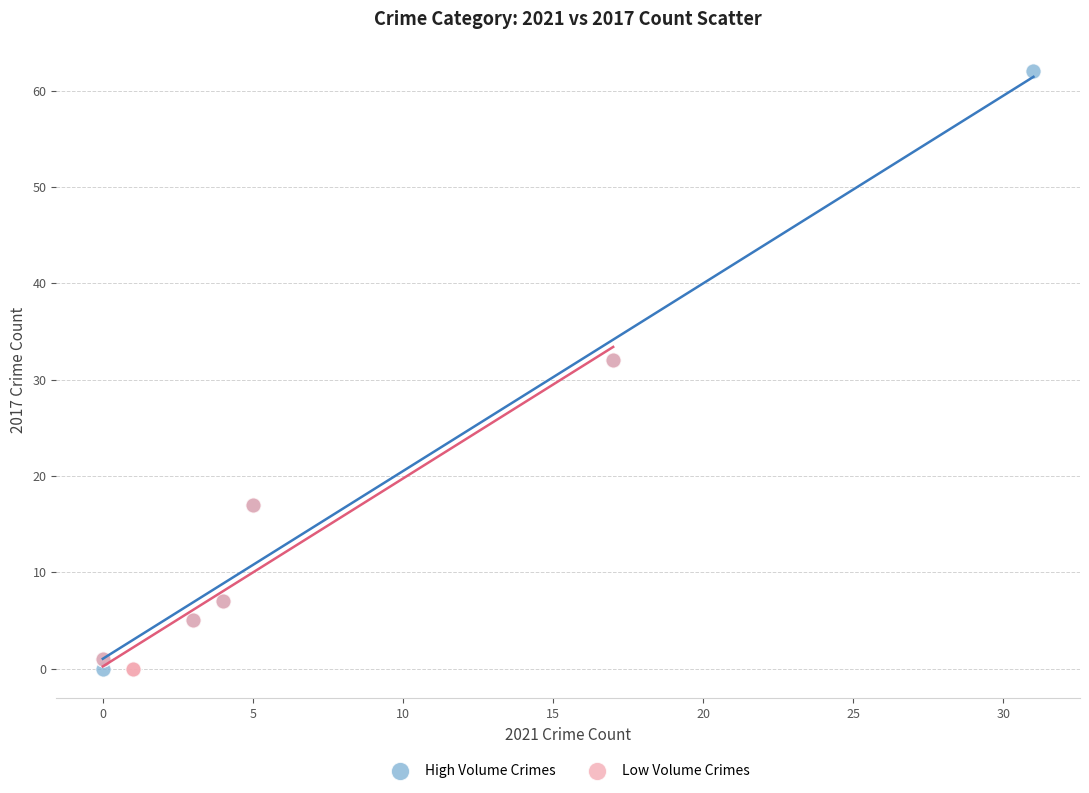

What are all the series names shown in the legend?

High Volume Crimes, Low Volume Crimes